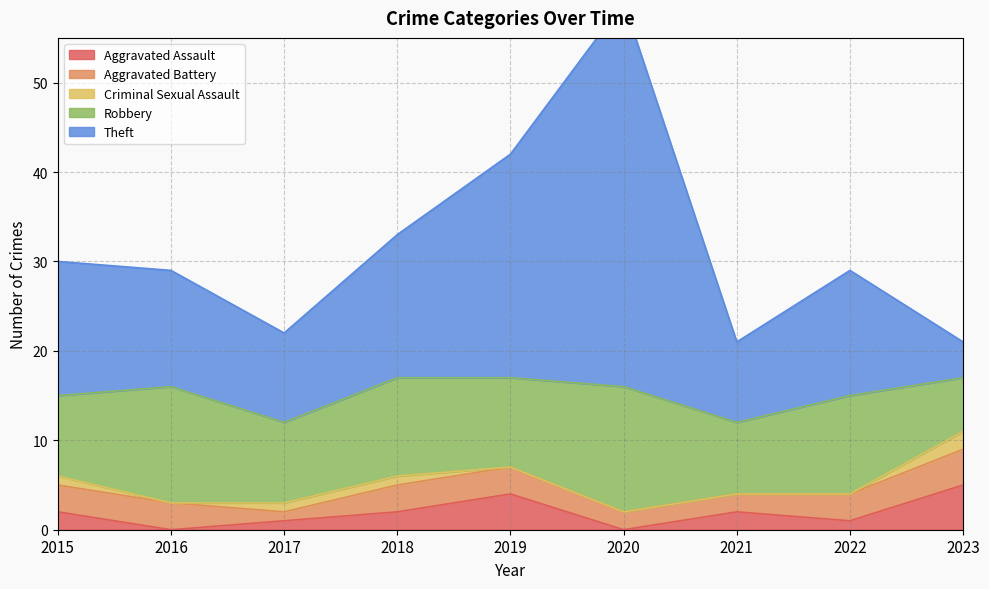

What is the average value of the Robbery series?

10